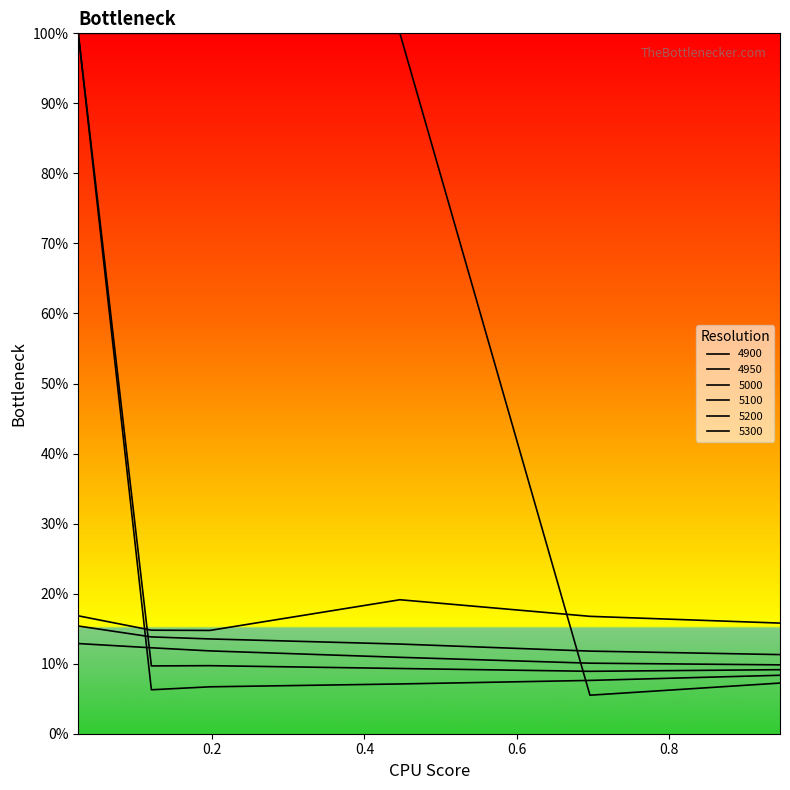

At how many categories does at least one series exceed 0?

6